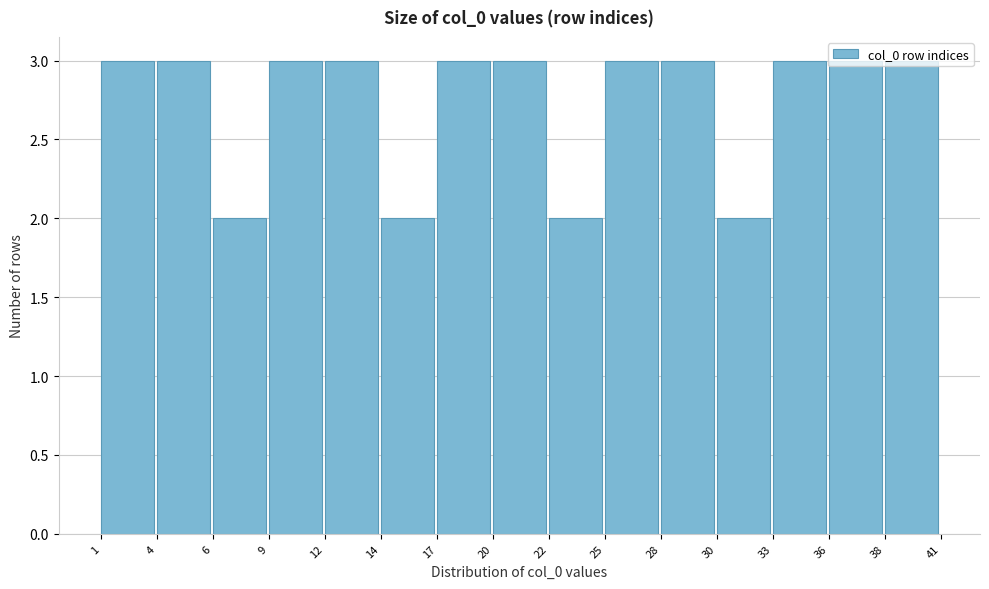

Reading left to right, list every bar in this chart as the range it spans on the x-axis followed by its height. The values are not printed on the chart, so give them approximately, as read against the axis.

1 to 4: 3
4 to 6: 3
6 to 9: 2
9 to 12: 3
12 to 14: 3
14 to 17: 2
17 to 20: 3
20 to 22: 3
22 to 25: 2
25 to 28: 3
28 to 30: 3
30 to 33: 2
33 to 36: 3
36 to 38: 3
38 to 41: 3